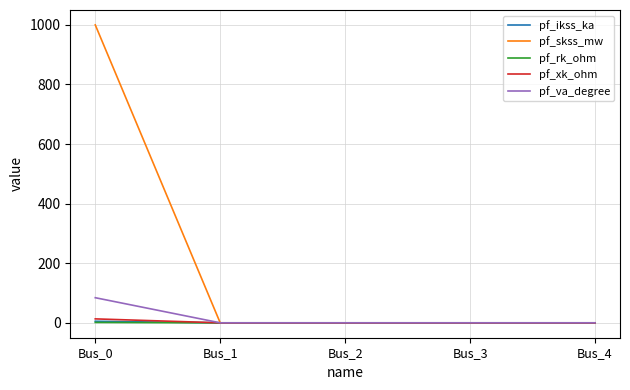

Between Bus_0 and Bus_2, which series saw the biggest shift?

pf_skss_mw